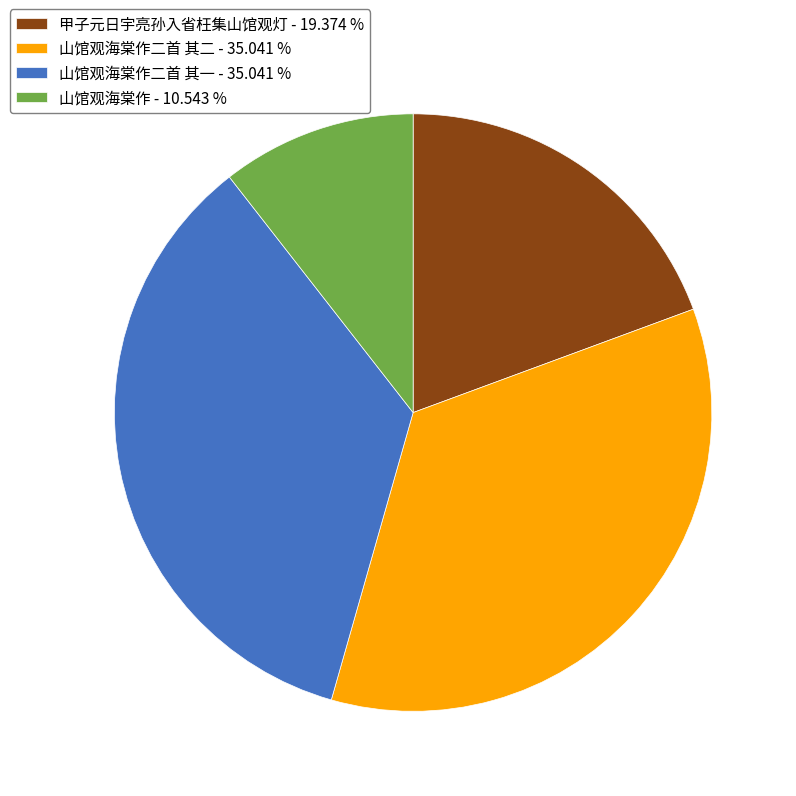

Approximately how many times larger is the value at 山馆观海棠作二首 其一 - 35.041 % compared to 山馆观海棠作 - 10.543 %?

3.3